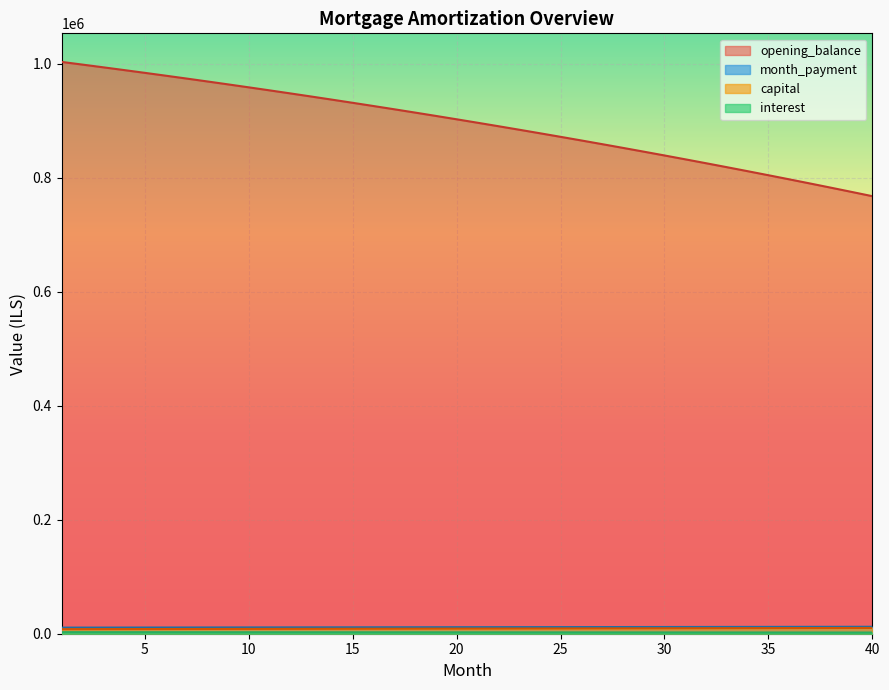

What is the sum of the month_payment values at 10 and 25?

22672.9